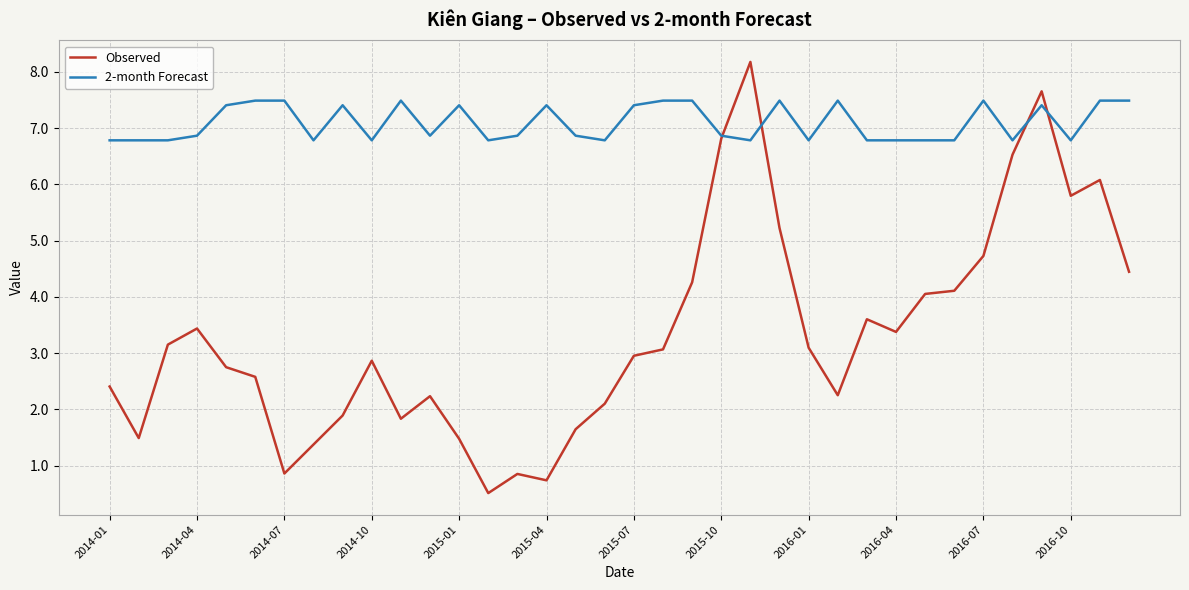

What are all the series names shown in the legend?

Observed, 2-month Forecast